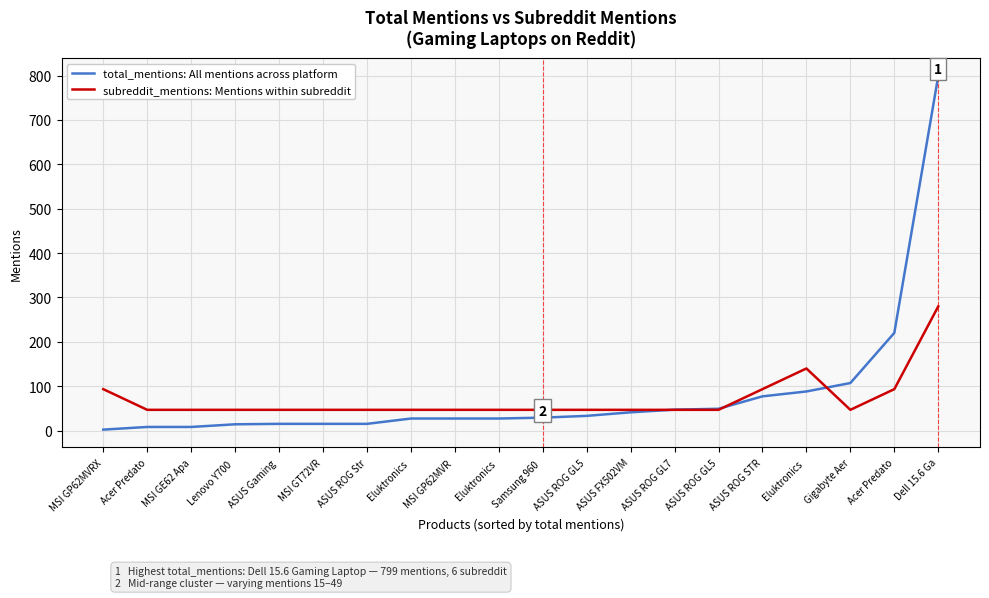

Reading left to right, what are all the values shown in this chart?

total_mentions: All mentions across platform: 2.0	8.0	8.0	14.0	15.0	15.0	15.0	27.0	27.0	27.0	29.0	33.0	41.0	47.0	49.0	77.0	88.0	107.0	220.0	799.0
subreddit_mentions: Mentions within subreddit: 93.2	46.6	46.6	46.6	46.6	46.6	46.6	46.6	46.6	46.6	46.6	46.6	46.6	46.6	46.6	93.2	139.8	46.6	93.2	279.6